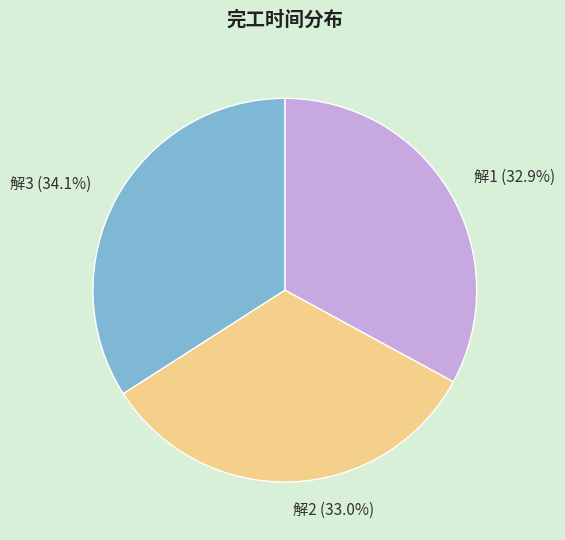

Does any single category account for the majority?

No